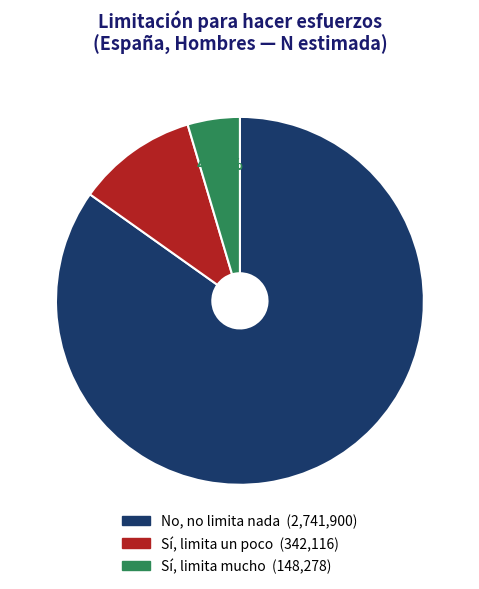

Count the number of slices in the pie.

3